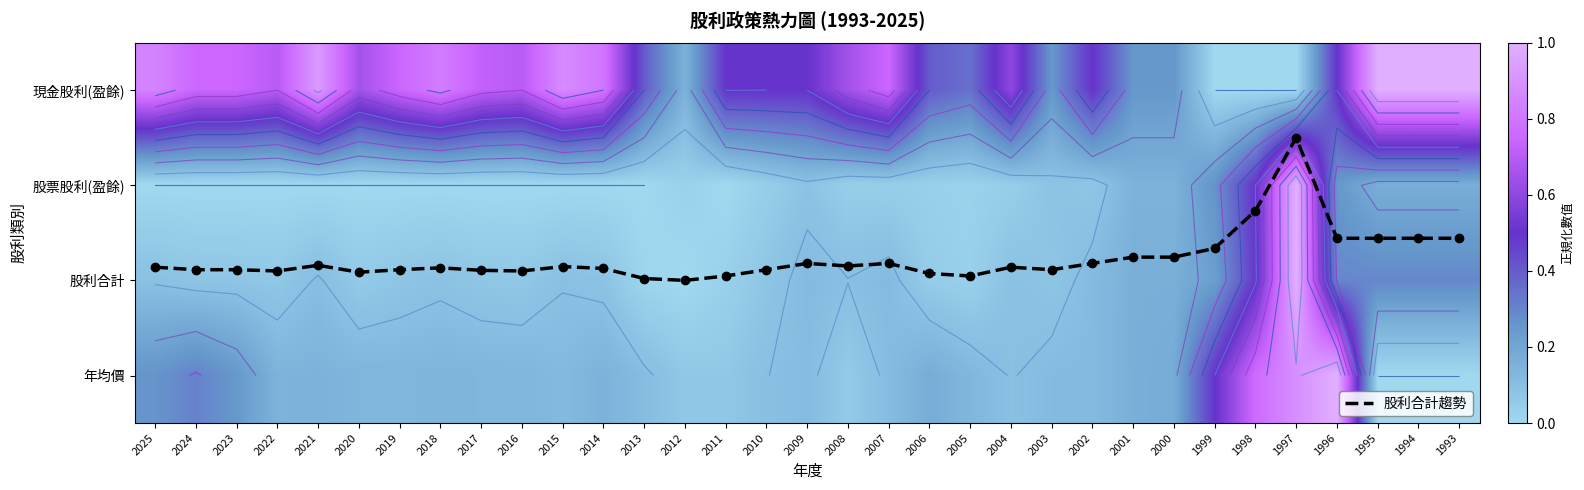

Which series has the largest total across all categories?

股利合計趨勢